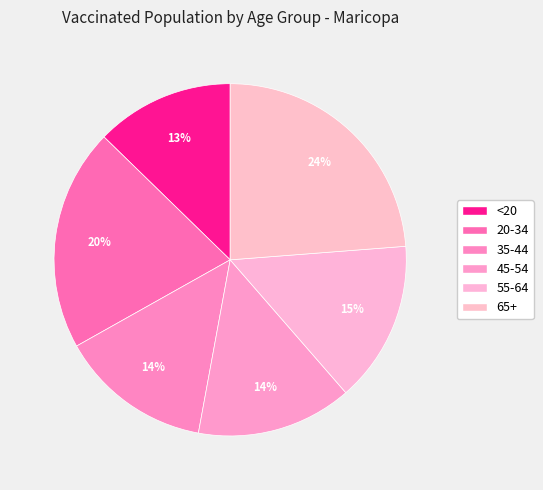

Between 35-44 and <20, which is larger?

35-44